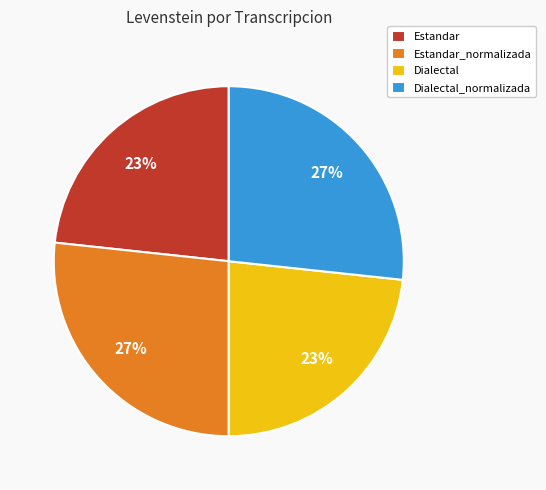

To the nearest percent, what portion does Dialectal_normalizada represent?

27%